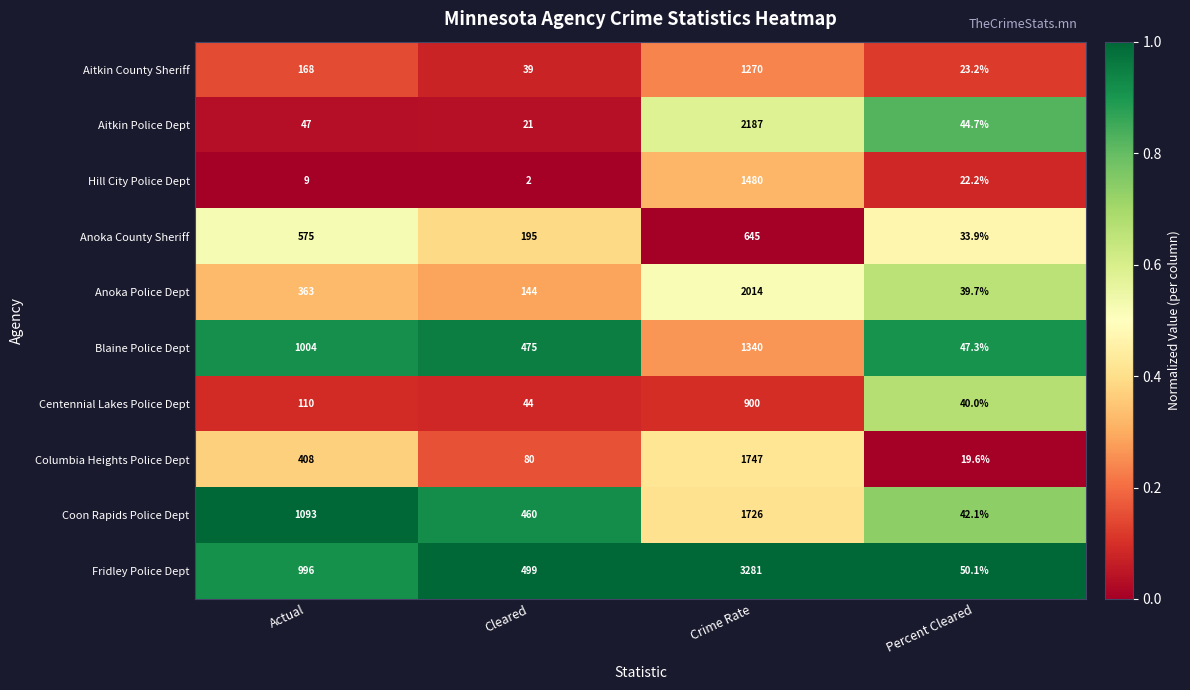

What is the total value across all series at Actual?

4773.0